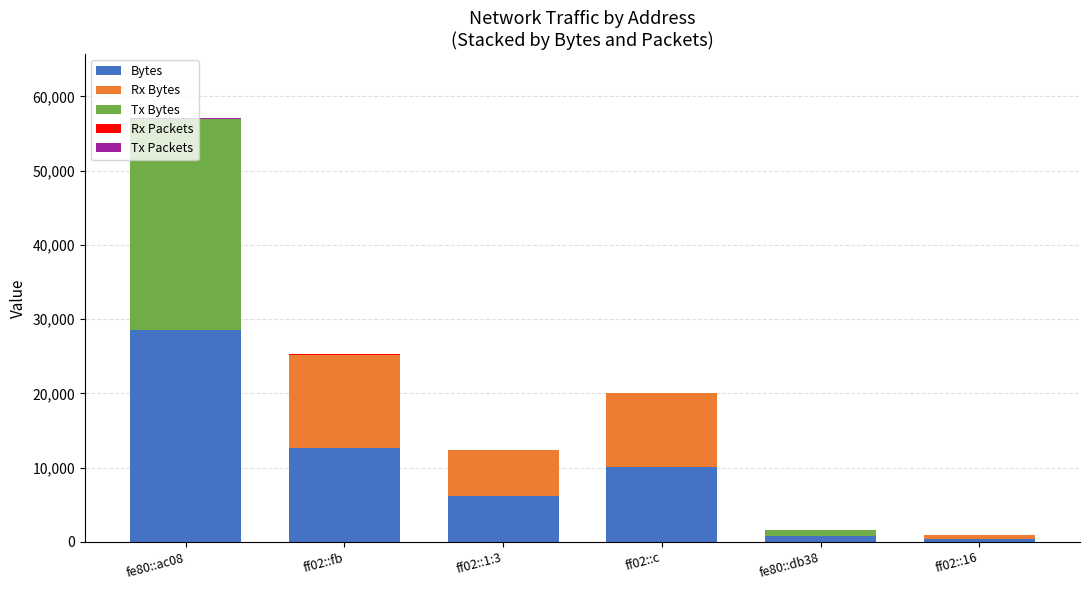

What is the sum of all Bytes values?

58526